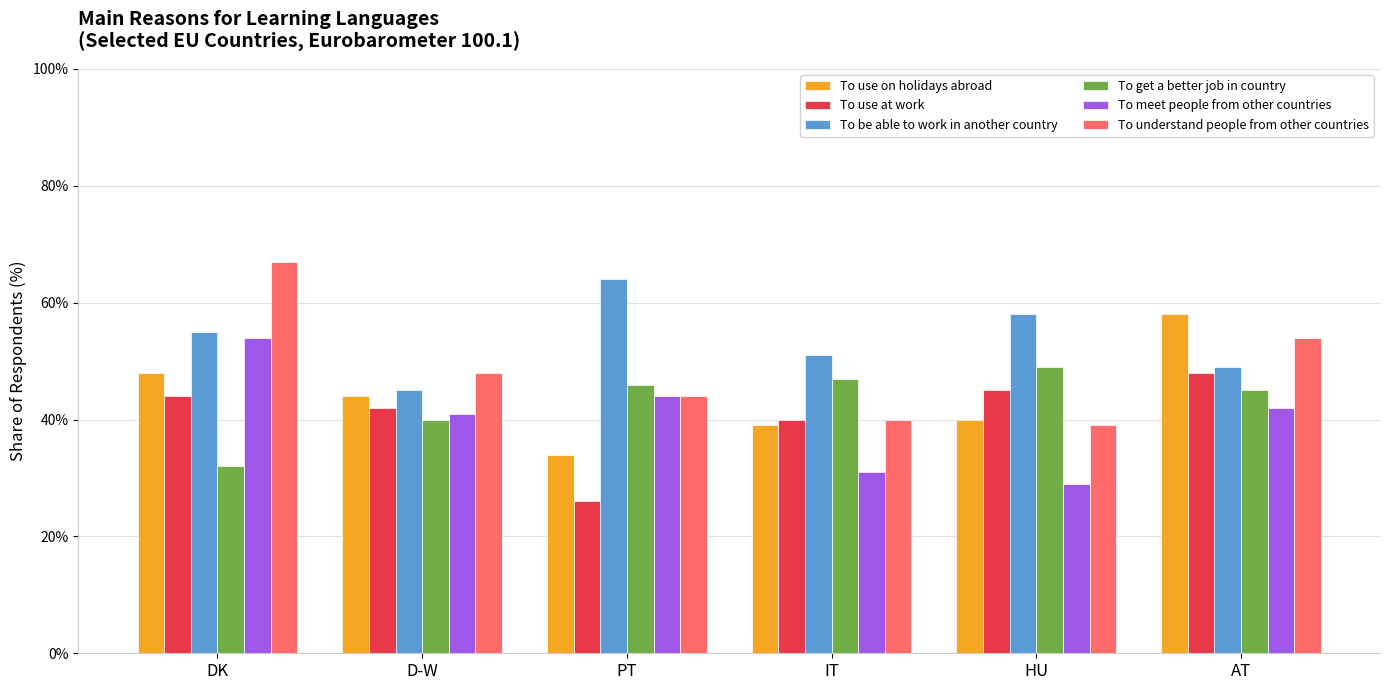

Is it true that To meet people from other countries equals 21.0 at AT?

False